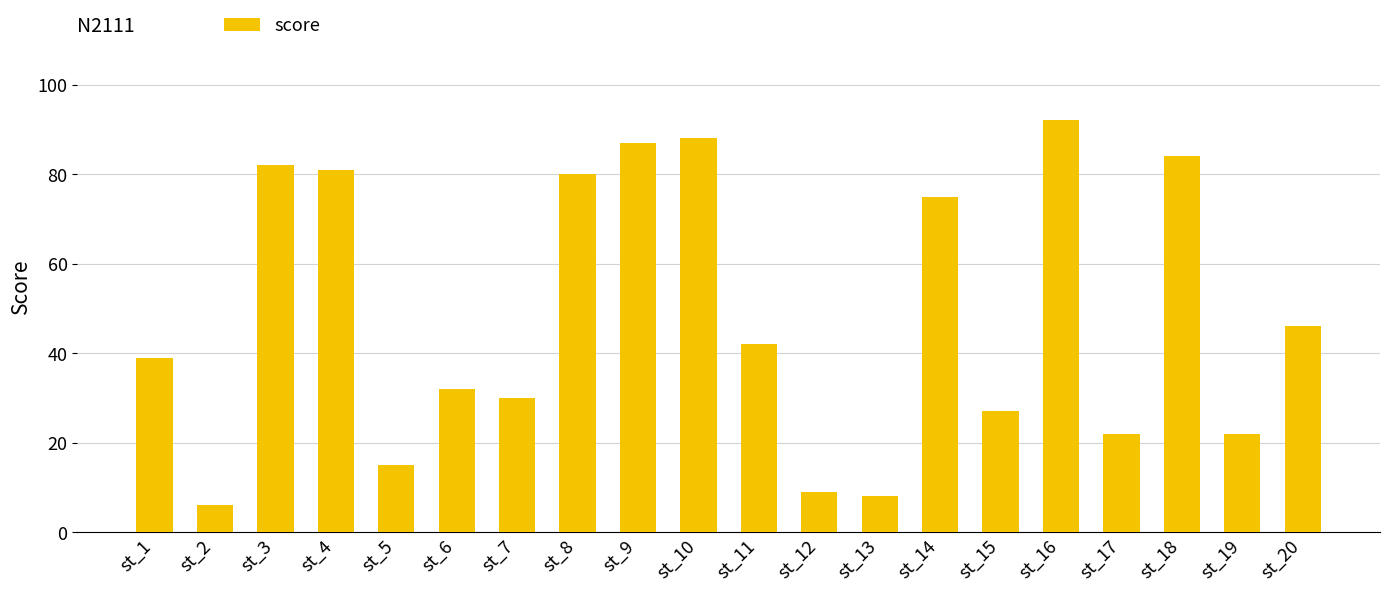

What is the difference between the maximum and second lowest values?

84